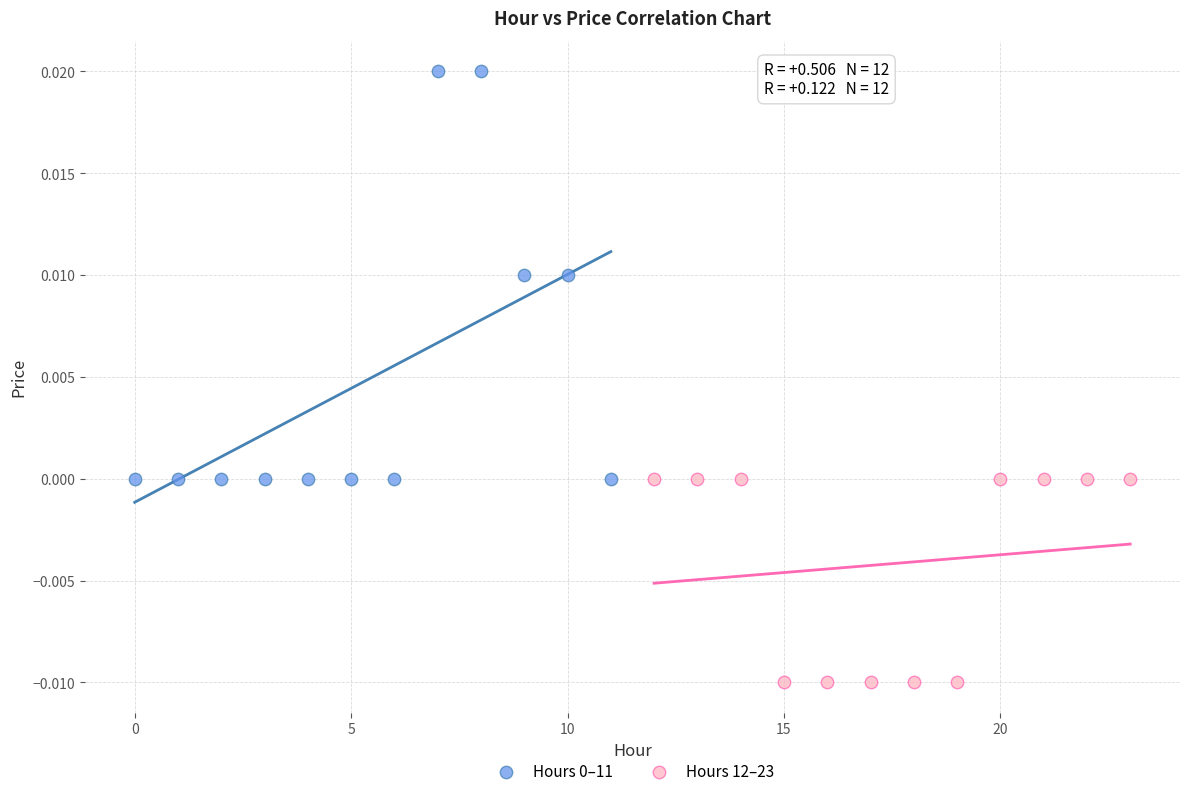

Which series reaches the minimum Y coordinate?

Hours 12–23